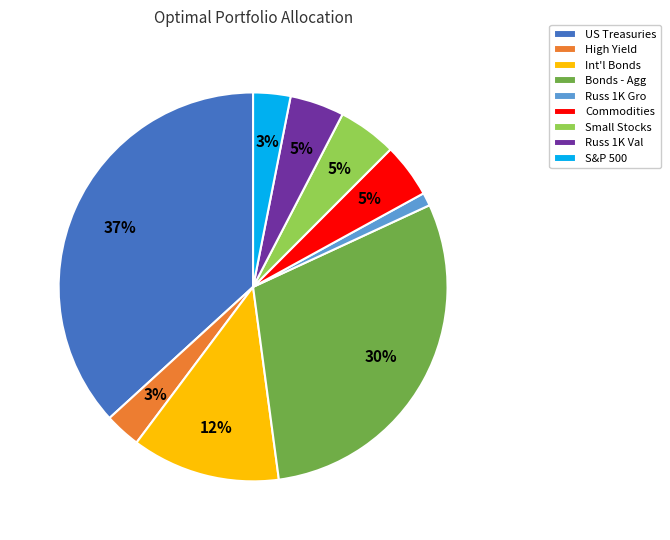

To the nearest percent, what is the combined percentage of High Yield and Bonds - Agg?

33%